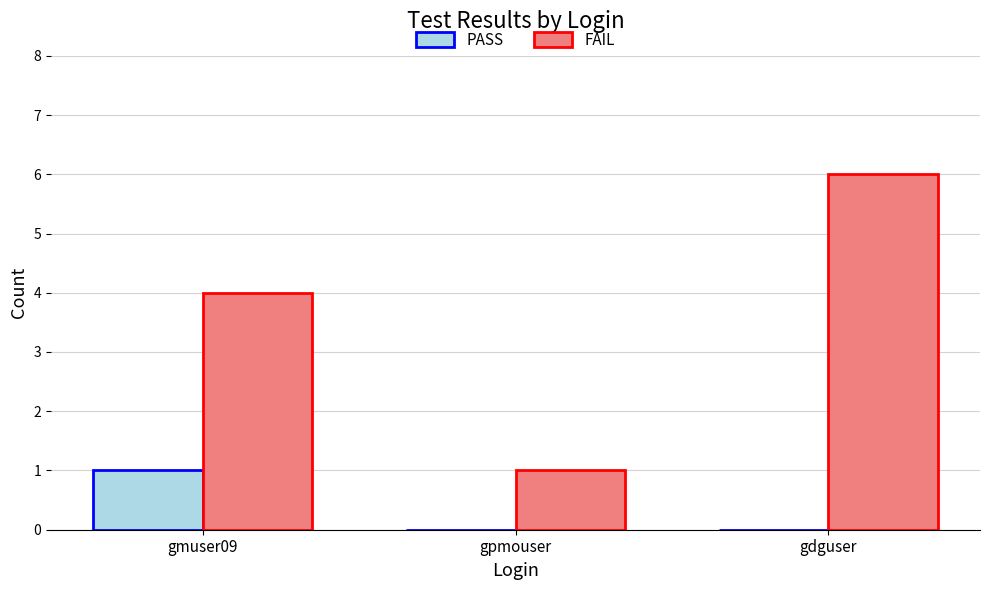

Between gmuser09 and gdguser, which series saw the biggest shift?

FAIL